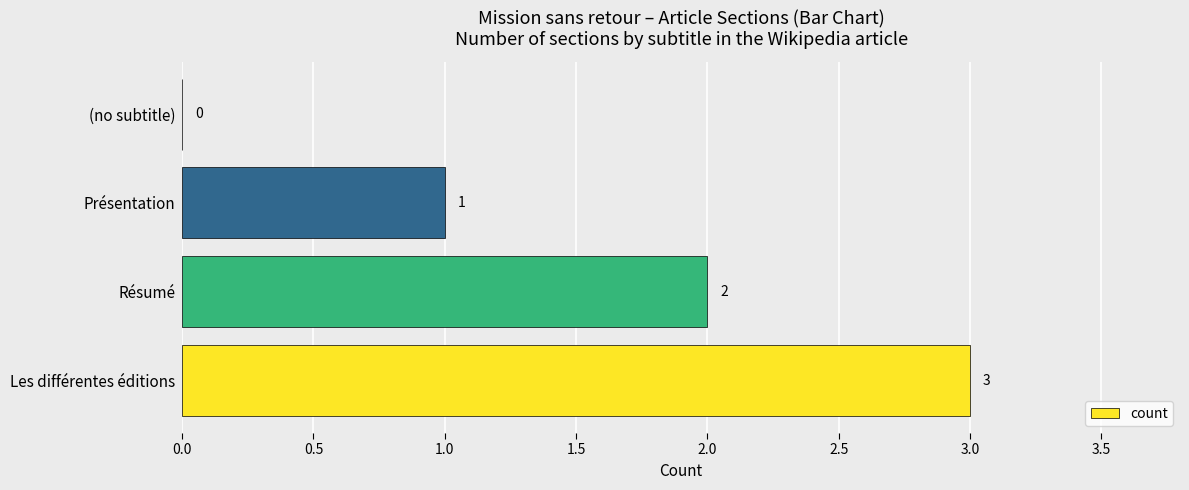

At which label is the value closest to 1?

Présentation